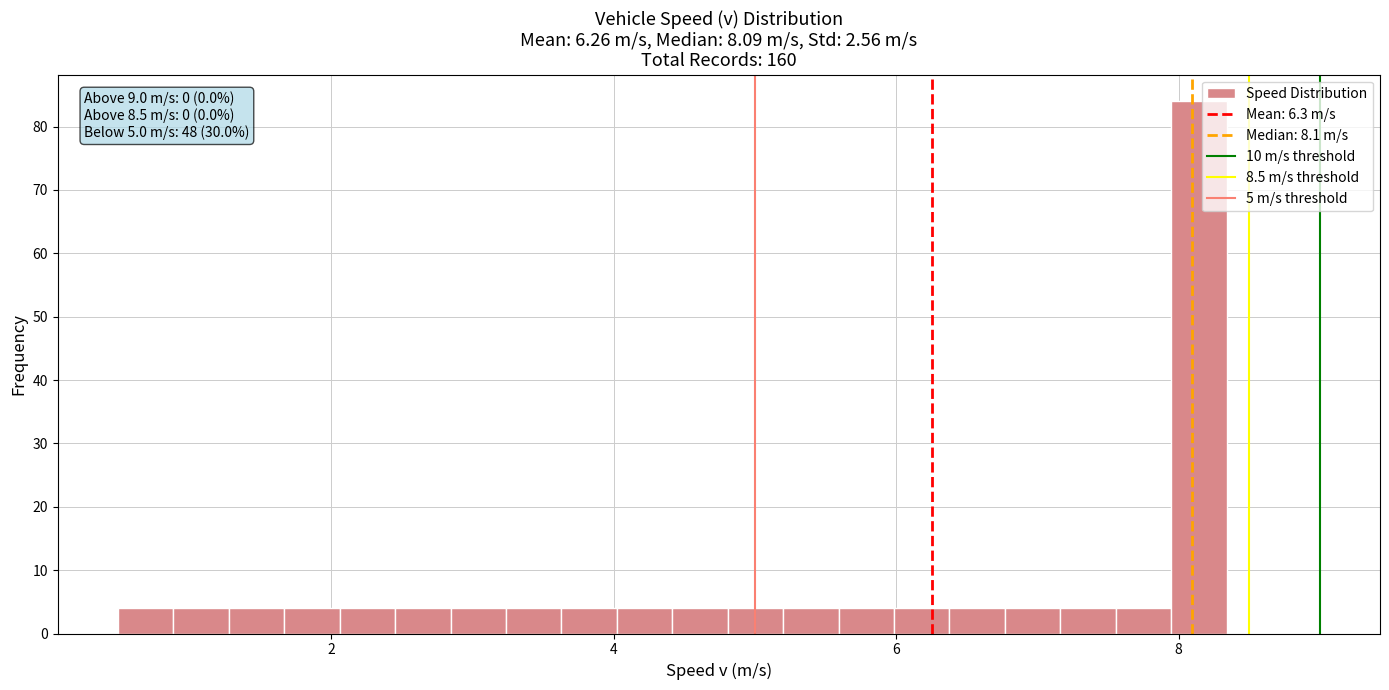

Around what value on the x-axis is the tallest bar? Give the approximate position of its centre, as read against the axis.

8.2